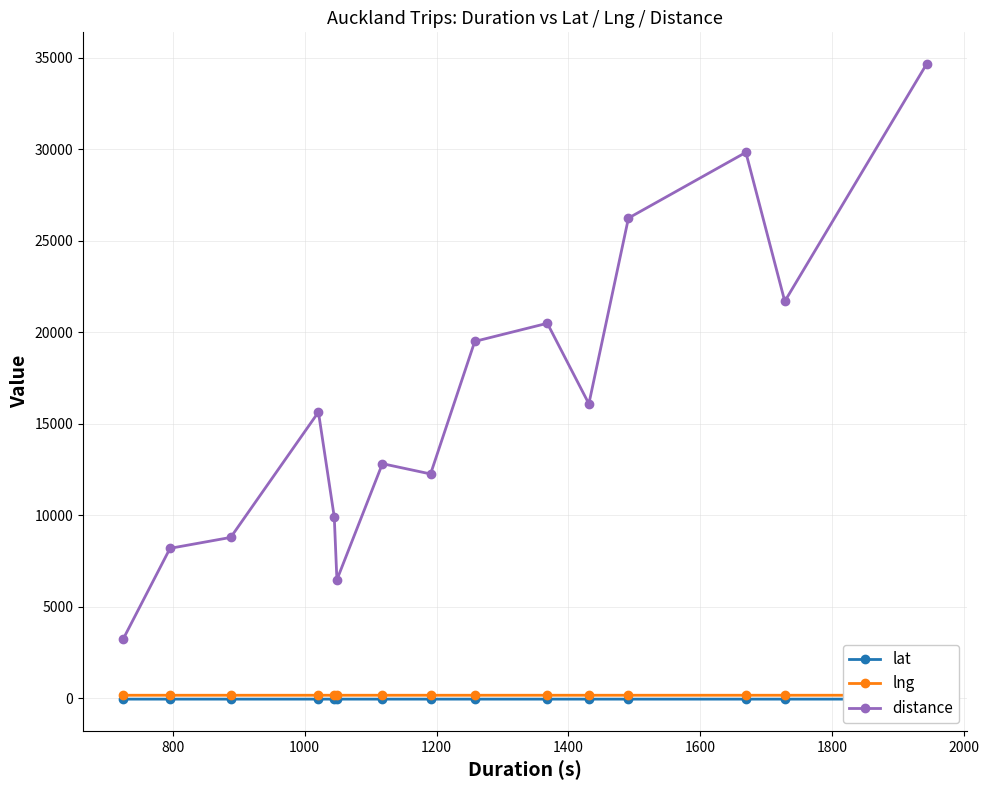

What is the value of the distance point at the 13th from the left?

29839